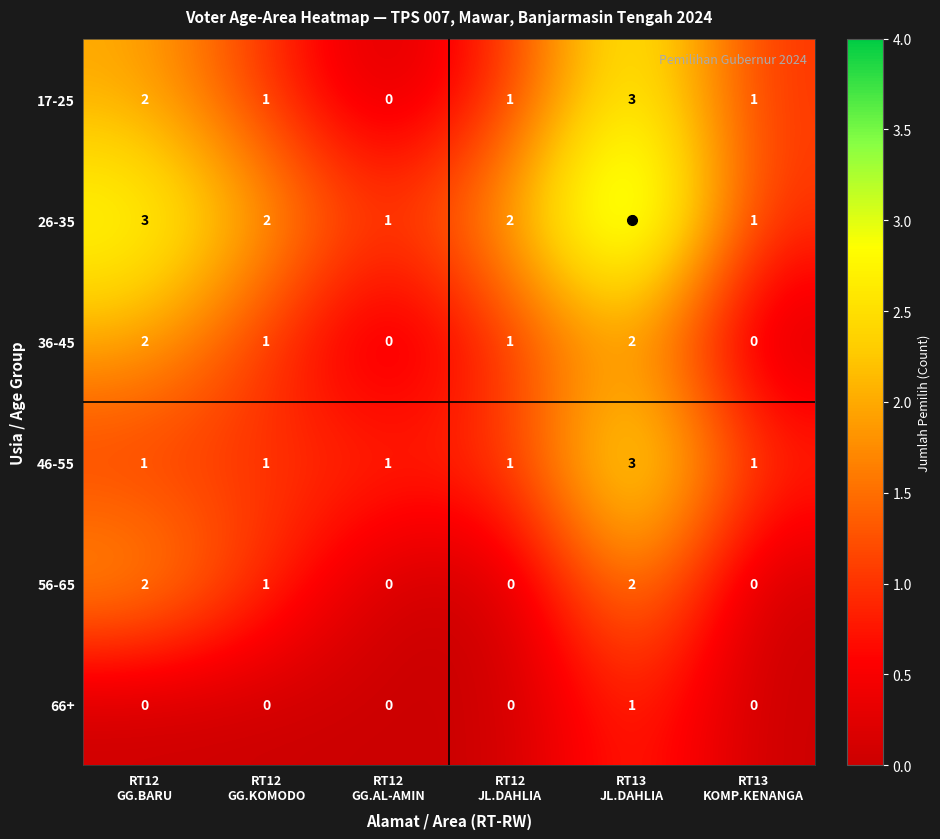

What is the sum of all 17-25 values?

8